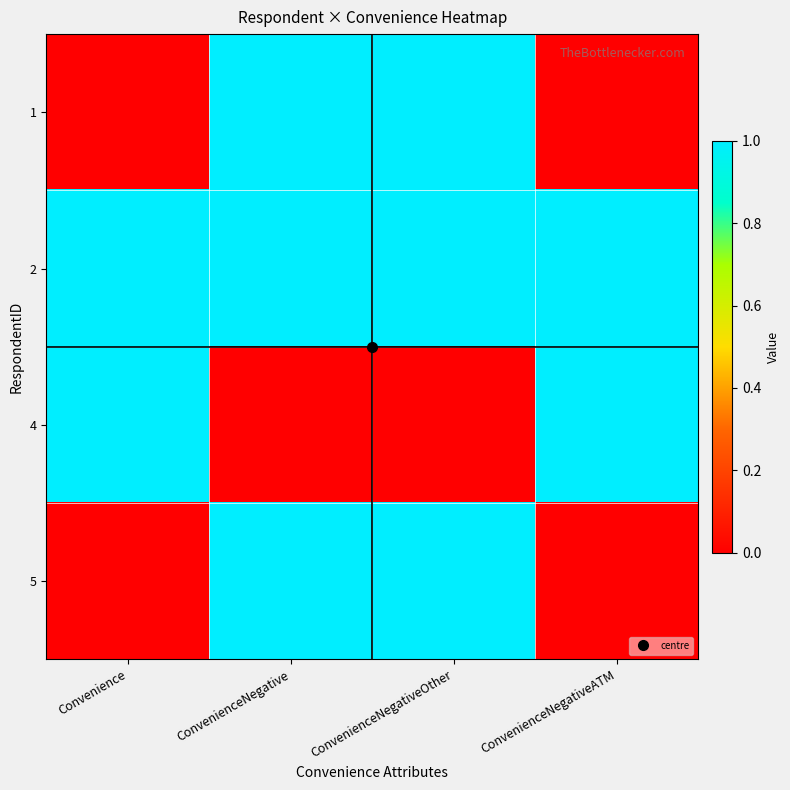

What is the difference between the highest and lowest values at ConvenienceNegative?

1